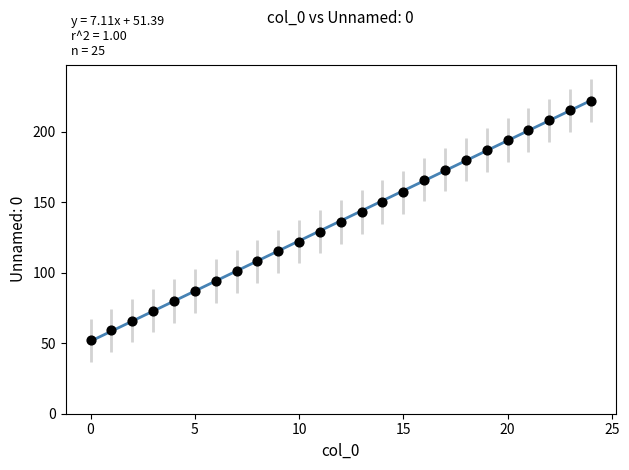

What is the range of X values (max minus min)?

24